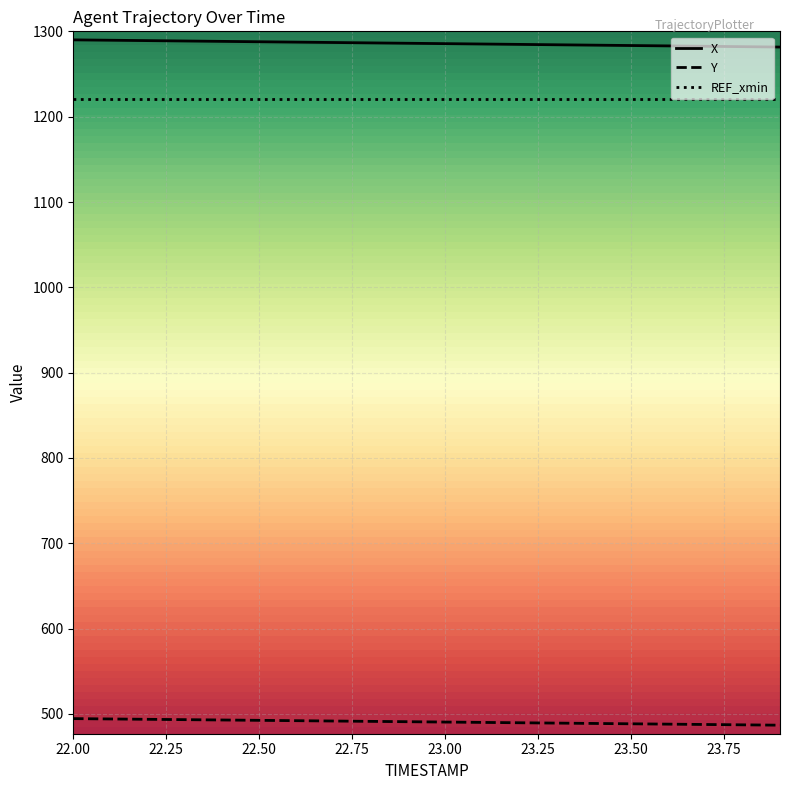

What is the minimum value shown in the chart?

486.7